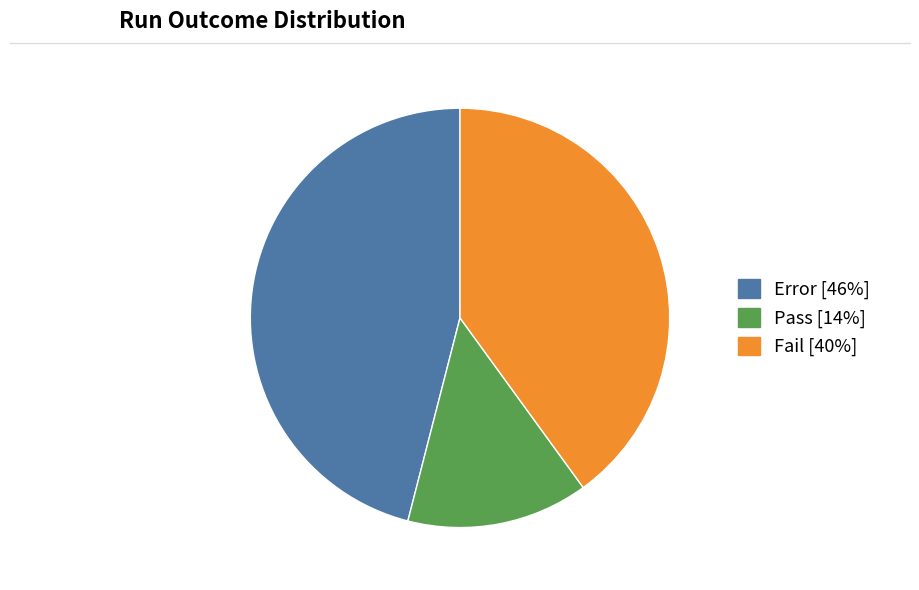

How many slices are in this pie chart?

3